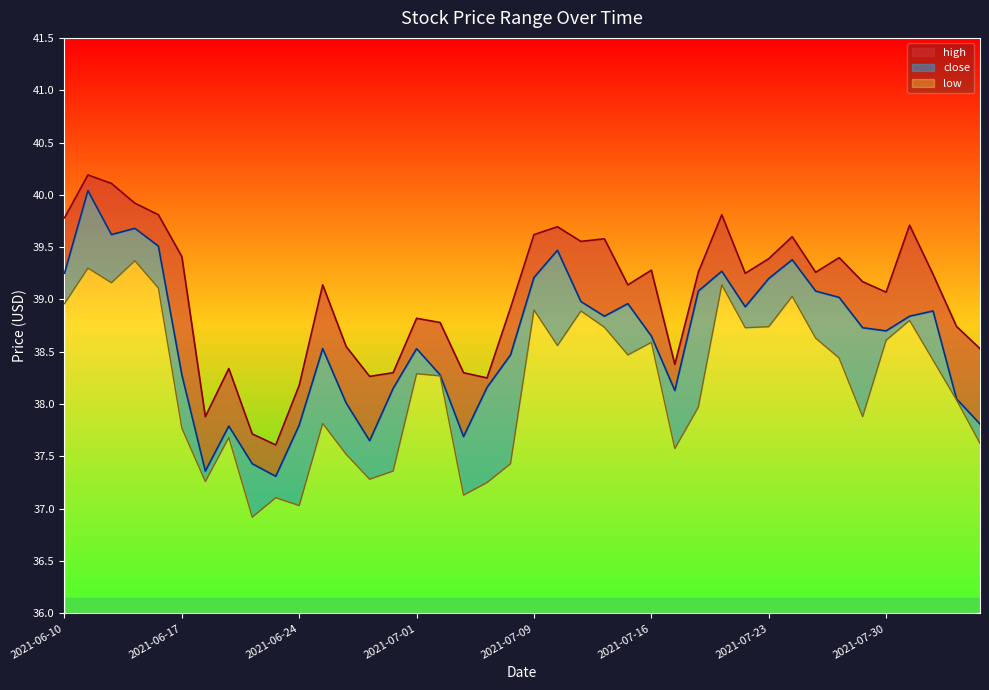

What are all the series names shown in the legend?

high, close, low